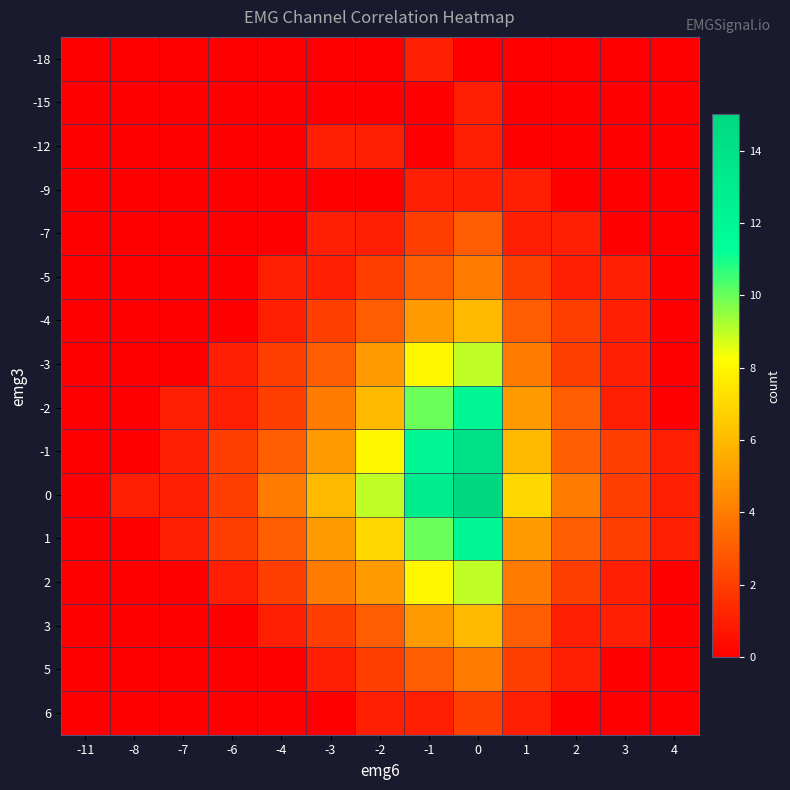

Reading left to right, transcribe all the data shown in this chart.

-18: -11=0	-8=0	-7=0	-6=0	-4=0	-3=0	-2=0	-1=1	0=0	1=0	2=0	3=0	4=0
-15: -11=0	-8=0	-7=0	-6=0	-4=0	-3=0	-2=0	-1=0	0=1	1=0	2=0	3=0	4=0
-12: -11=0	-8=0	-7=0	-6=0	-4=0	-3=1	-2=1	-1=0	0=1	1=0	2=0	3=0	4=0
-9: -11=0	-8=0	-7=0	-6=0	-4=0	-3=0	-2=0	-1=1	0=1	1=1	2=0	3=0	4=0
-7: -11=0	-8=0	-7=0	-6=0	-4=0	-3=1	-2=1	-1=2	0=3	1=1	2=1	3=0	4=0
-5: -11=0	-8=0	-7=0	-6=0	-4=1	-3=1	-2=2	-1=3	0=4	1=2	2=1	3=1	4=0
-4: -11=0	-8=0	-7=0	-6=0	-4=1	-3=2	-2=3	-1=5	0=6	1=3	2=2	3=1	4=0
-3: -11=0	-8=0	-7=0	-6=1	-4=2	-3=3	-2=5	-1=8	0=9	1=4	2=2	3=1	4=0
-2: -11=0	-8=0	-7=1	-6=1	-4=2	-3=4	-2=6	-1=10	0=12	1=5	2=3	3=1	4=0
-1: -11=0	-8=0	-7=1	-6=2	-4=3	-3=5	-2=8	-1=12	0=14	1=6	2=3	3=2	4=1
0: -11=0	-8=1	-7=1	-6=2	-4=4	-3=6	-2=9	-1=13	0=15	1=7	2=4	3=2	4=1
1: -11=0	-8=0	-7=1	-6=2	-4=3	-3=5	-2=7	-1=10	0=12	1=5	2=3	3=2	4=1
2: -11=0	-8=0	-7=0	-6=1	-4=2	-3=4	-2=5	-1=8	0=9	1=4	2=2	3=1	4=0
3: -11=0	-8=0	-7=0	-6=0	-4=1	-3=2	-2=3	-1=5	0=6	1=3	2=1	3=1	4=0
5: -11=0	-8=0	-7=0	-6=0	-4=0	-3=1	-2=2	-1=3	0=4	1=2	2=1	3=0	4=0
6: -11=0	-8=0	-7=0	-6=0	-4=0	-3=0	-2=1	-1=1	0=2	1=1	2=0	3=0	4=0